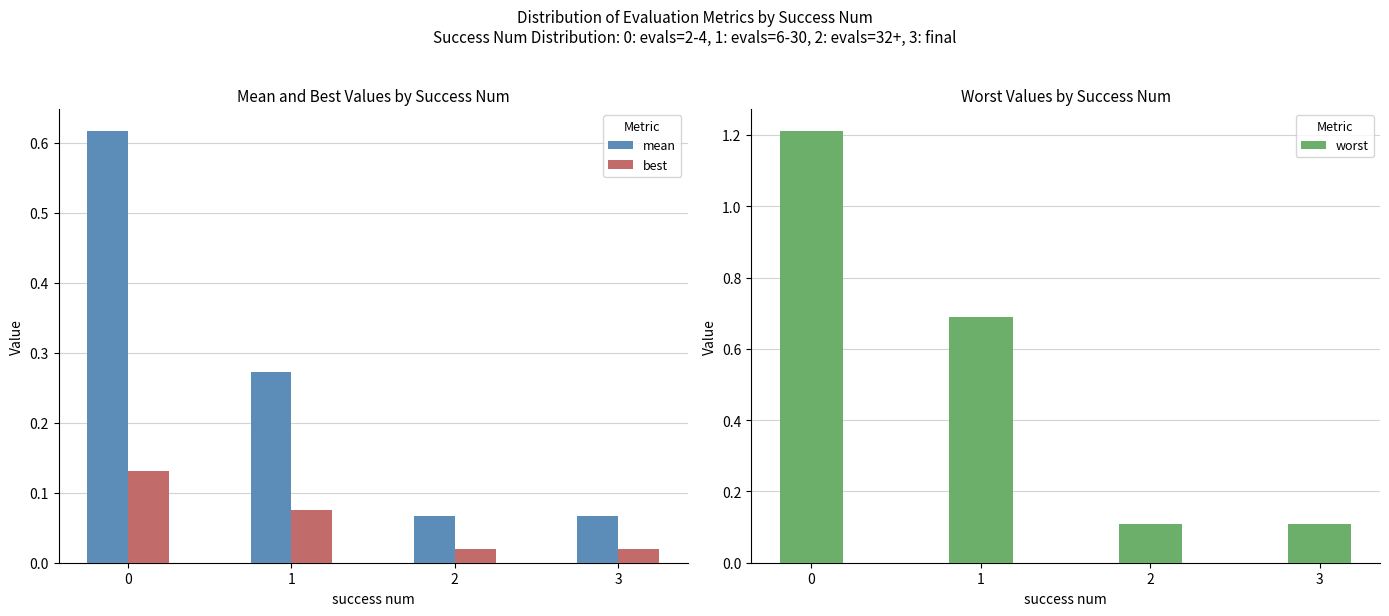

Is it true that mean equals 0.8 at 0?

False